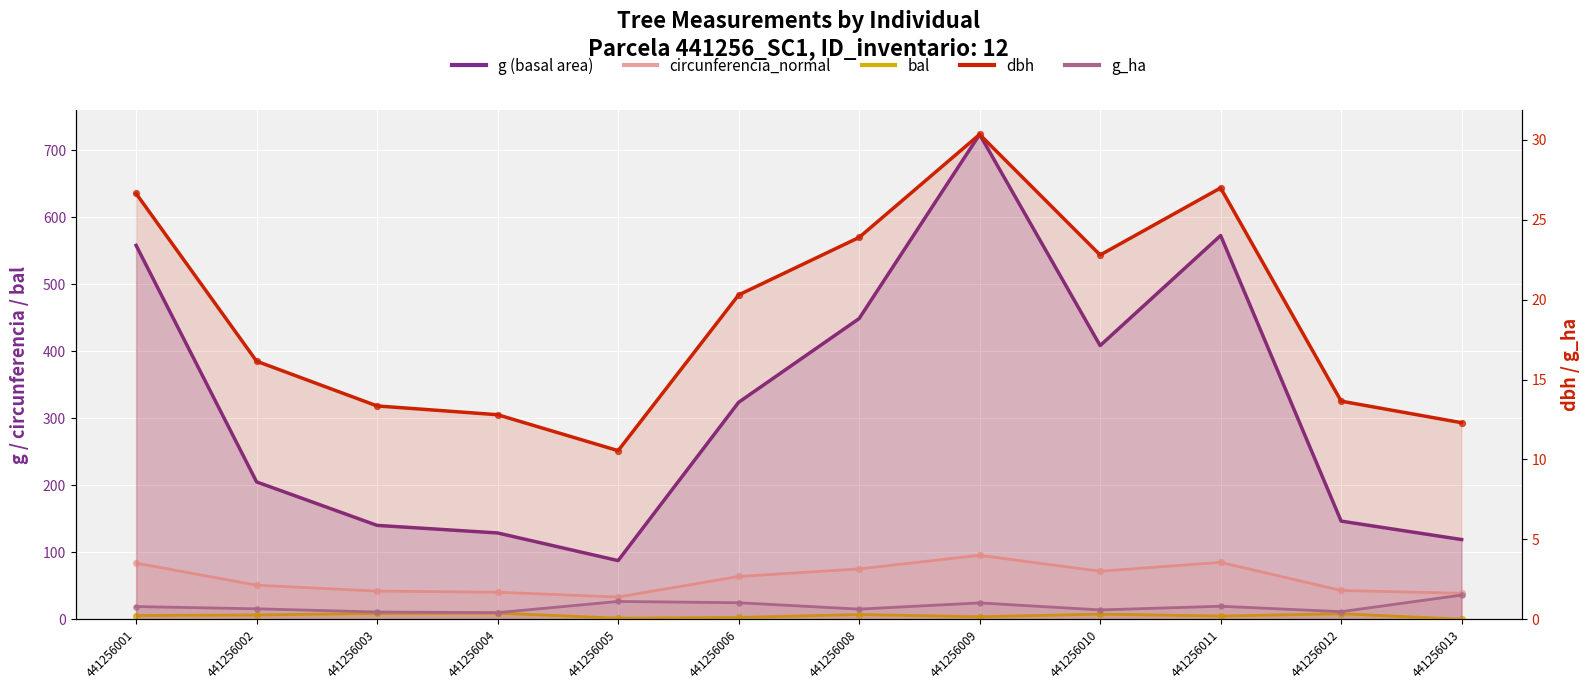

At which category is the sum across all series the highest?

441256009